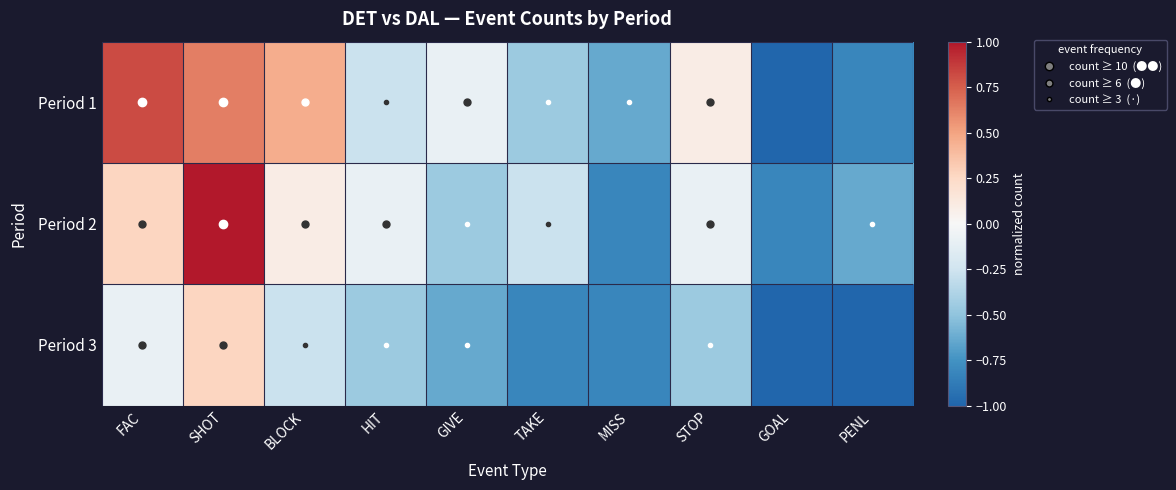

Which category has the lowest value across all series?

GOAL